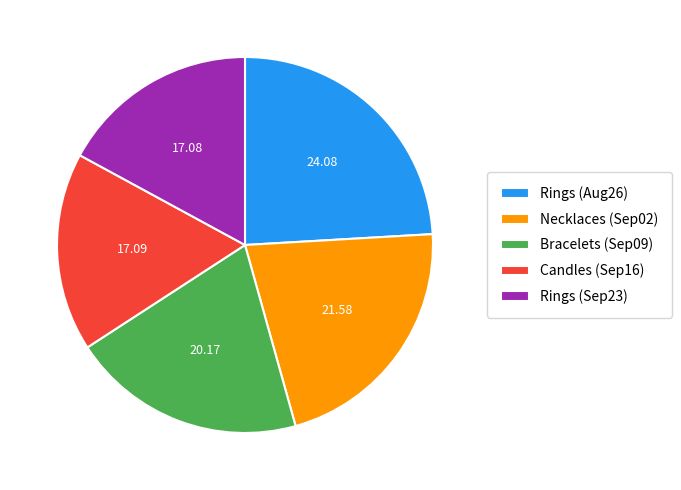

Is the sum of Bracelets (Sep09) and Necklaces (Sep02) greater than half?

No